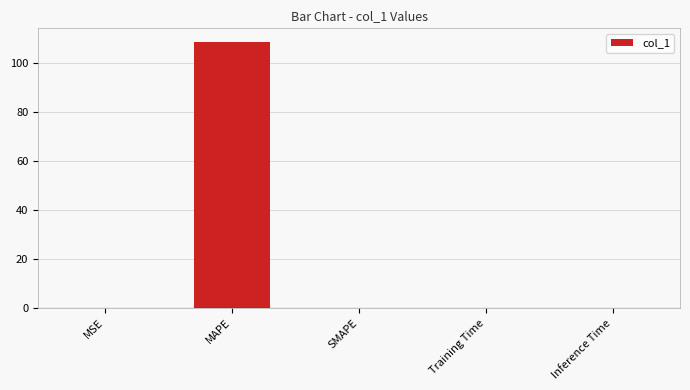

Count the number of categories in the chart.

5